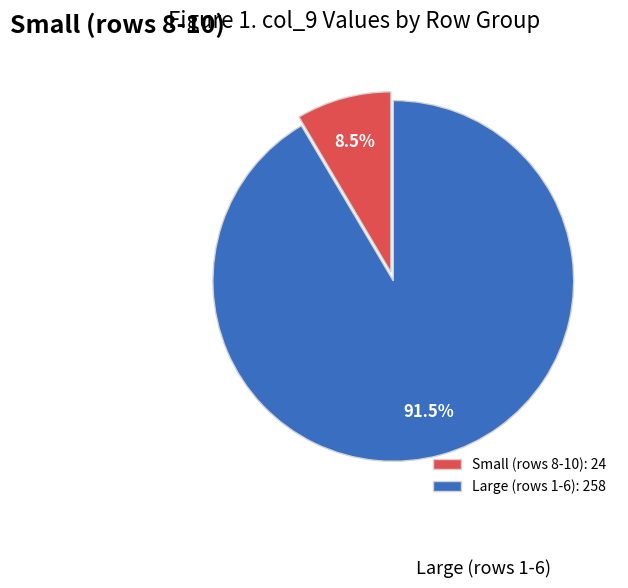

To the nearest percent, what is the average slice percentage?

50%